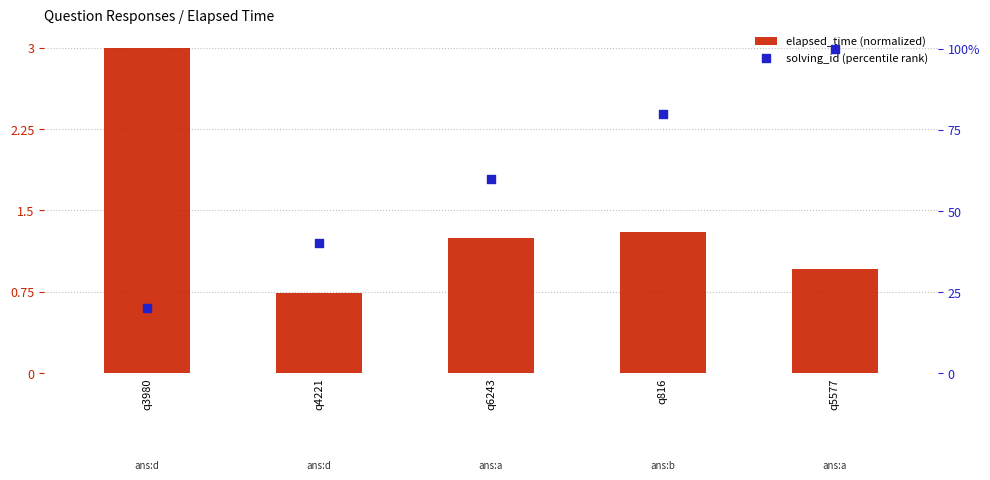

At which category is the sum across all series the highest?

q5577